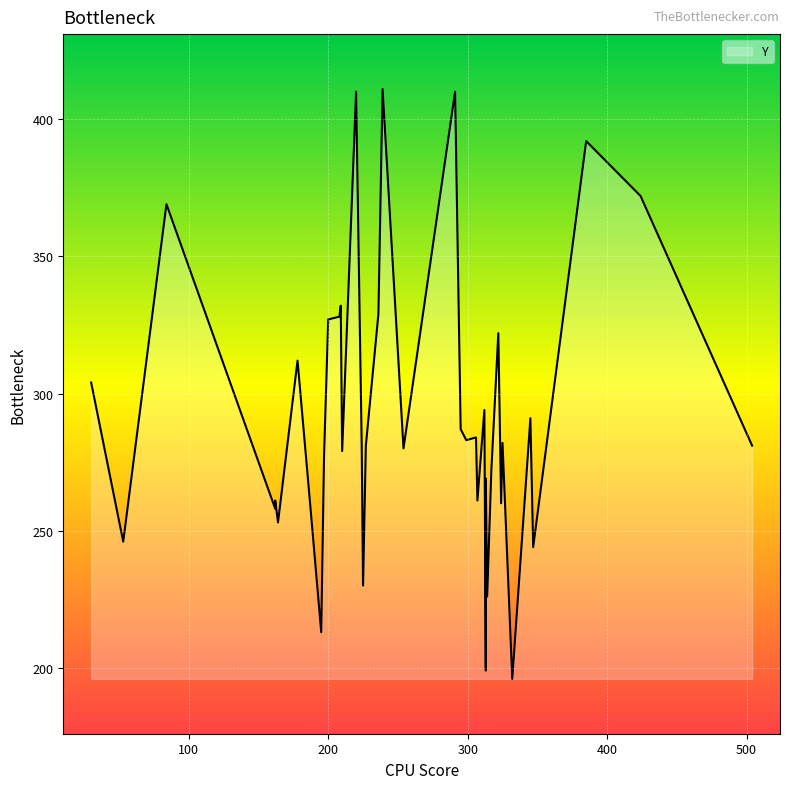

Rank the categories by value from lowest to highest.

332, 313, 195, 314, 225, 347, 53, 164, 162, 187, 324, 162, 307, 313, 317, 197, 210, 254, 227, 504, 224, 325, 299, 306, 295, 345, 312, 30, 178, 322, 200, 208, 236, 209, 84, 424, 385, 220, 291, 239